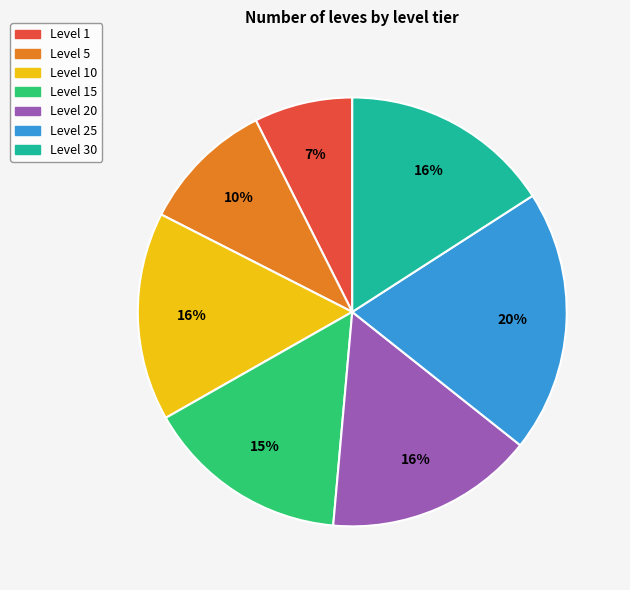

What is the largest slice in the pie chart?

Level 25